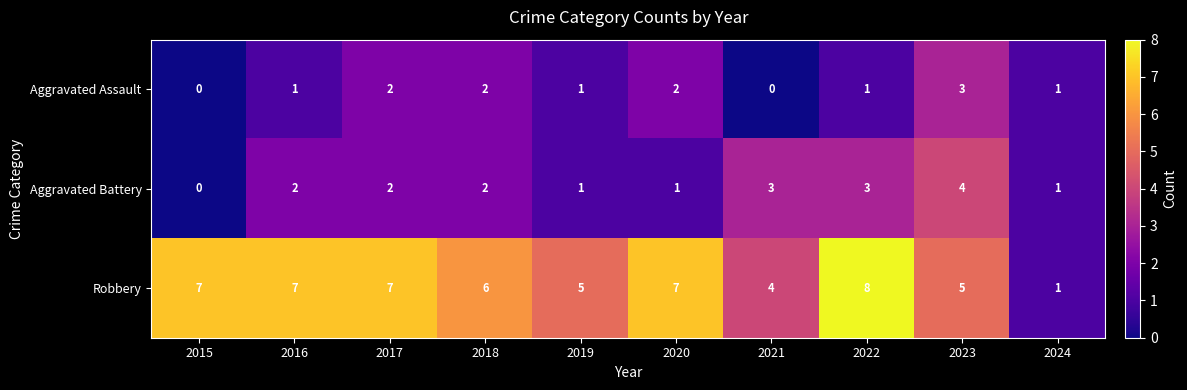

The Aggravated Assault series shows 0 at 2015. True or false?

True